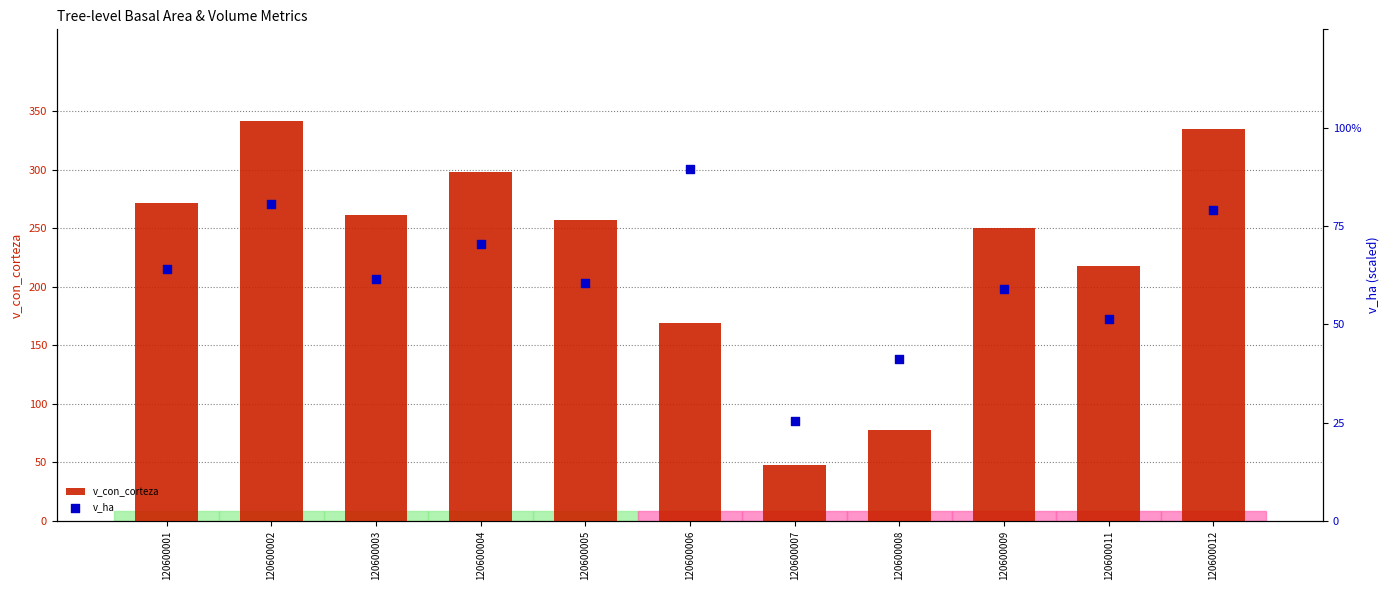

Which series reaches the maximum Y coordinate?

v_con_corteza